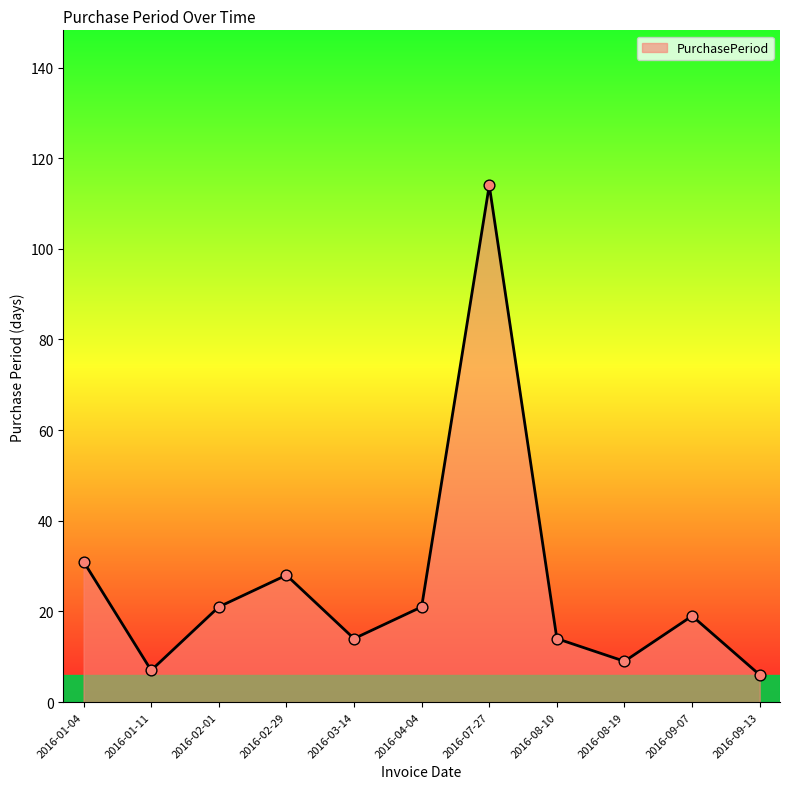

Which has a higher value, 2016-02-29 or 2016-08-19?

2016-02-29